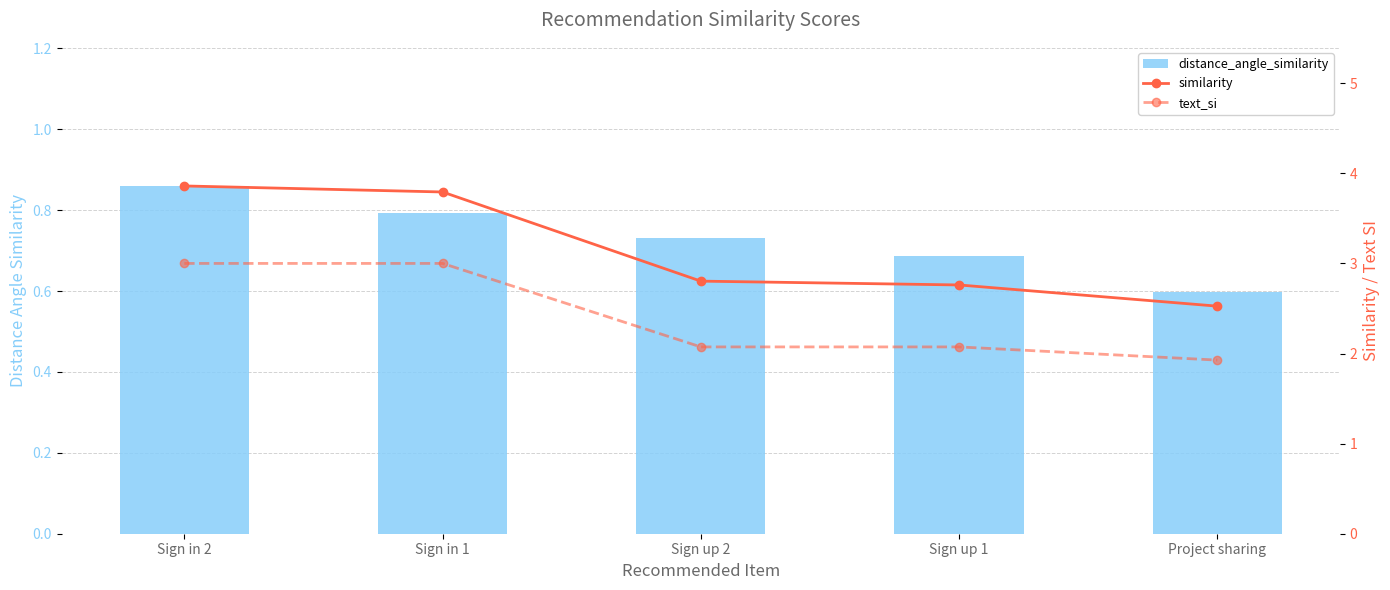

At how many categories does at least one series exceed 3?

2